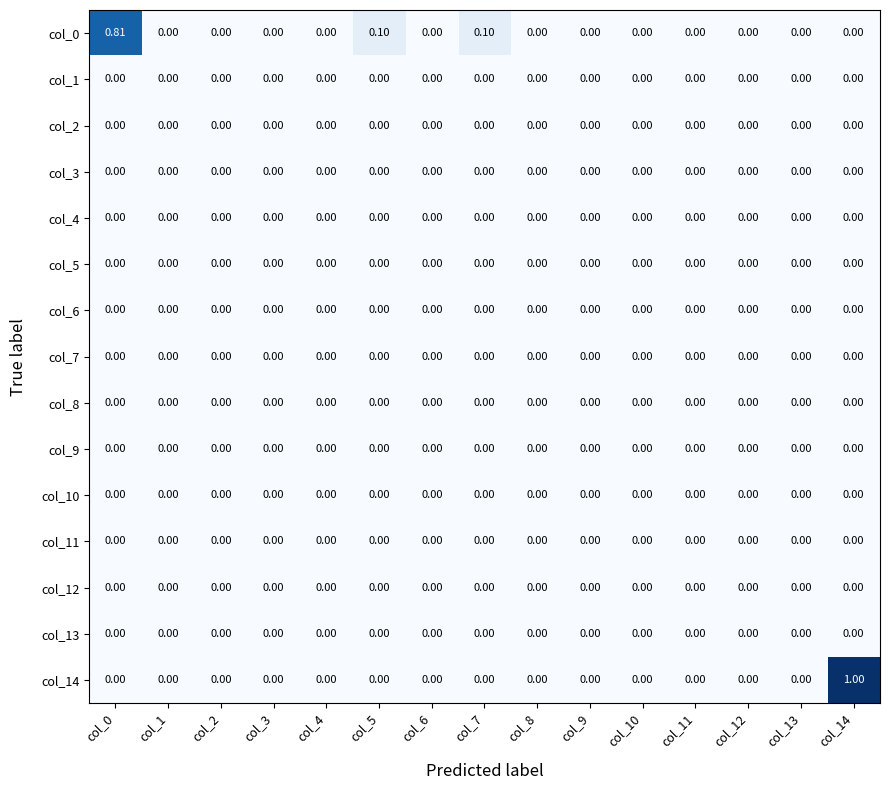

What is the total value across all series at col_7?

0.1